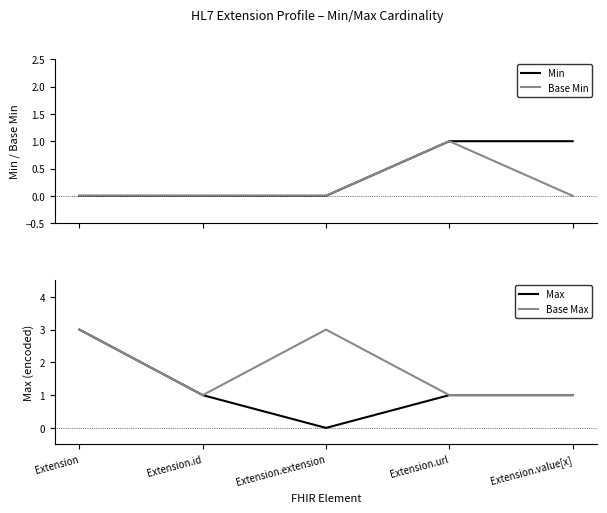

How many data points does each series have?

5